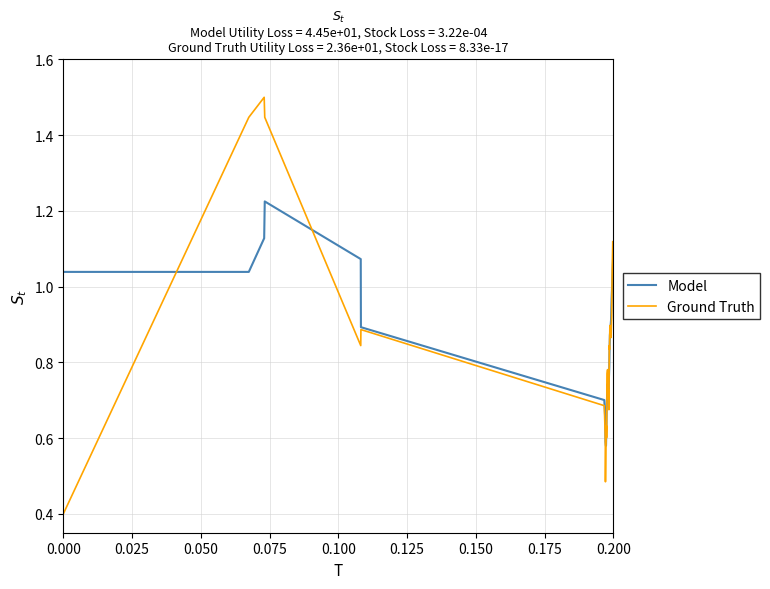

True or false: Model has more than 2 interior local peaks.

False